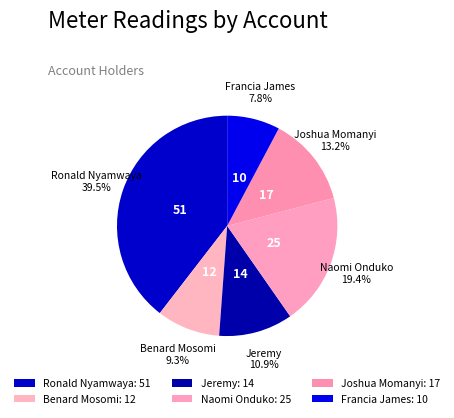

Does Ronald Nyamwaya represent more than half of the total?

No